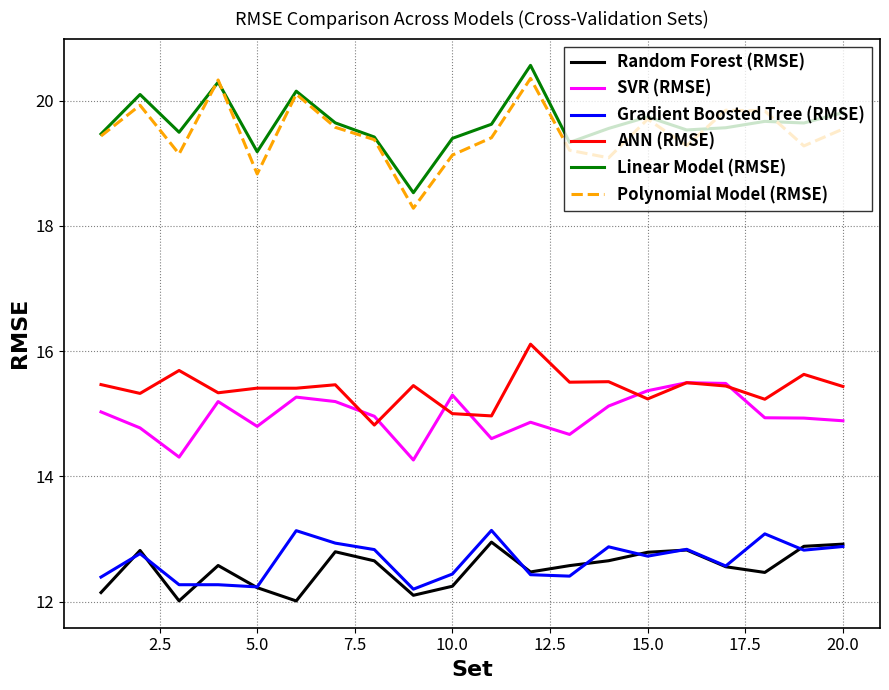

Which series has the largest total across all categories?

Linear Model (RMSE)